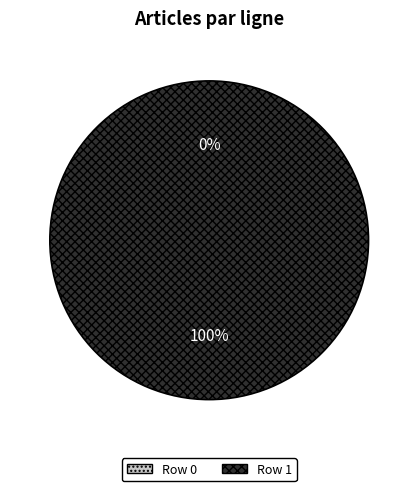

What is the change in value from Row 0 to Row 1?

+1